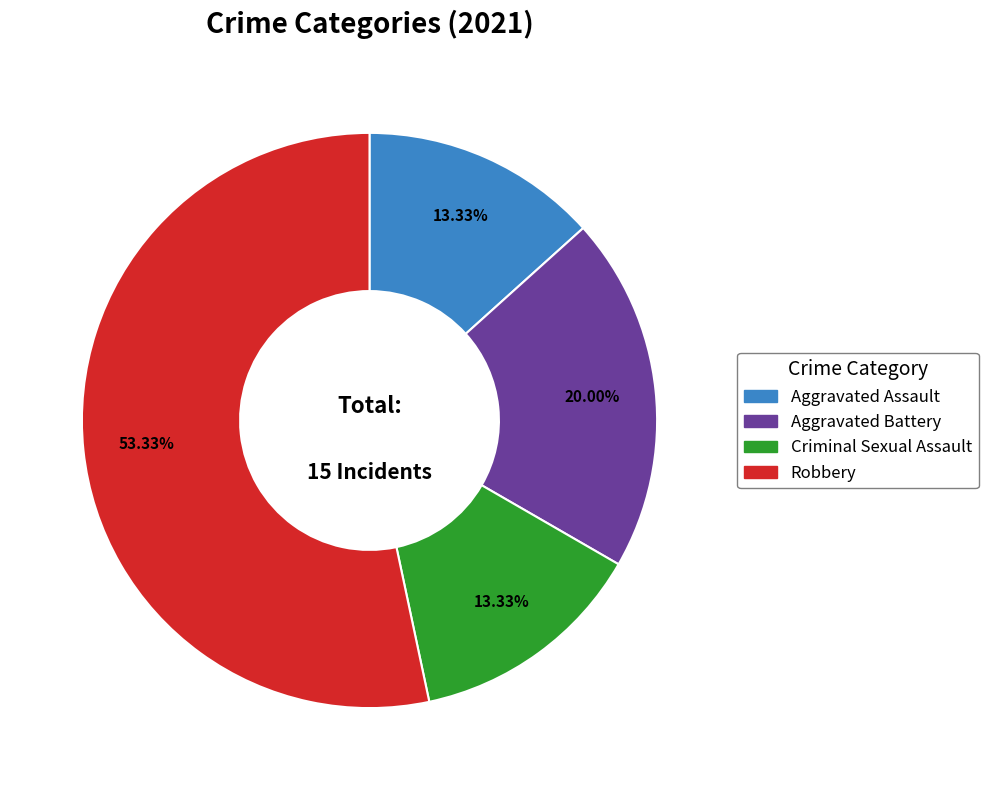

How many segments does this pie chart have?

4